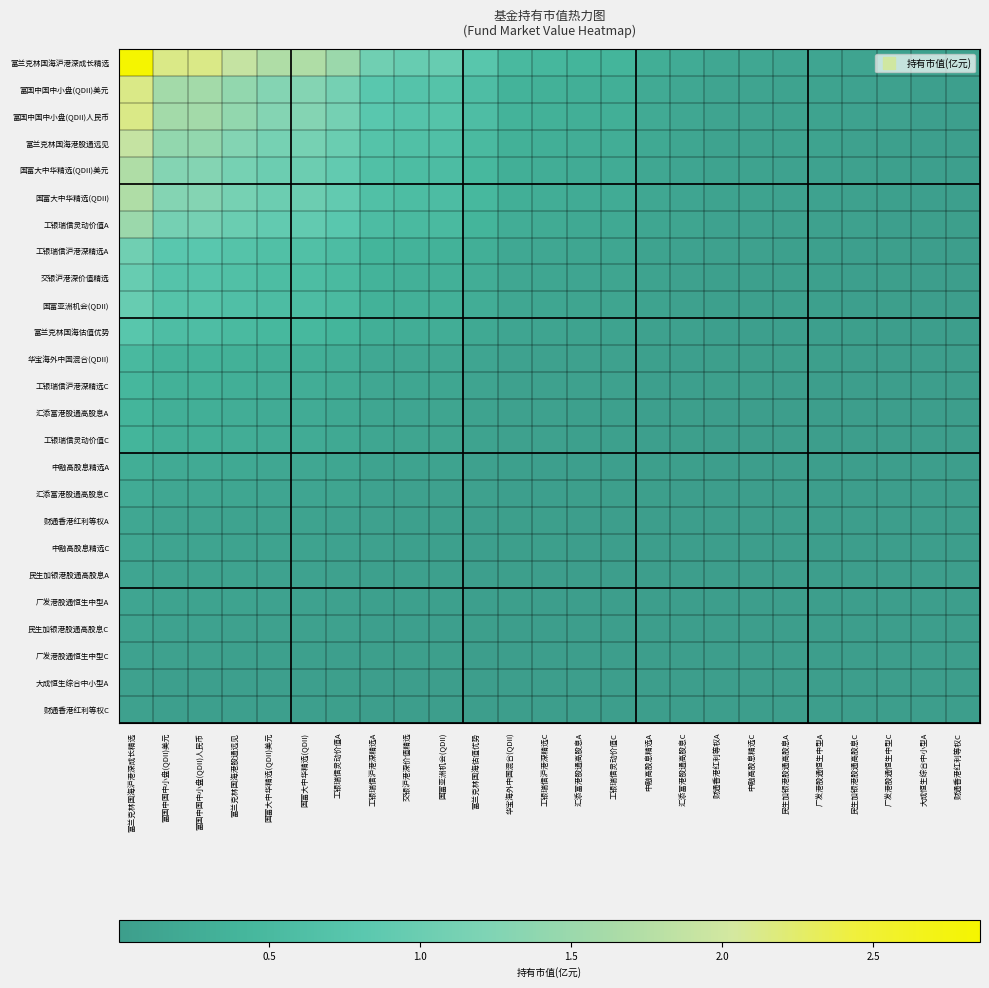

Rank the series by their maximum value, from lowest to highest.

财通香港红利等权C, 大成恒生综合中小型A, 广发港股通恒生中型C, 民生加银港股通高股息C, 广发港股通恒生中型A, 民生加银港股通高股息A, 中融高股息精选C, 财通香港红利等权A, 汇添富港股通高股息C, 中融高股息精选A, 工银瑞信灵动价值C, 汇添富港股通高股息A, 工银瑞信沪港深精选C, 华宝海外中国混合(QDII), 富兰克林国海估值优势, 国富亚洲机会(QDII), 交银沪港深价值精选, 工银瑞信沪港深精选A, 工银瑞信灵动价值A, 国富大中华精选(QDII)美元, 国富大中华精选(QDII), 富兰克林国海港股通远见, 富国中国中小盘(QDII)美元, 富国中国中小盘(QDII)人民币, 富兰克林国海沪港深成长精选